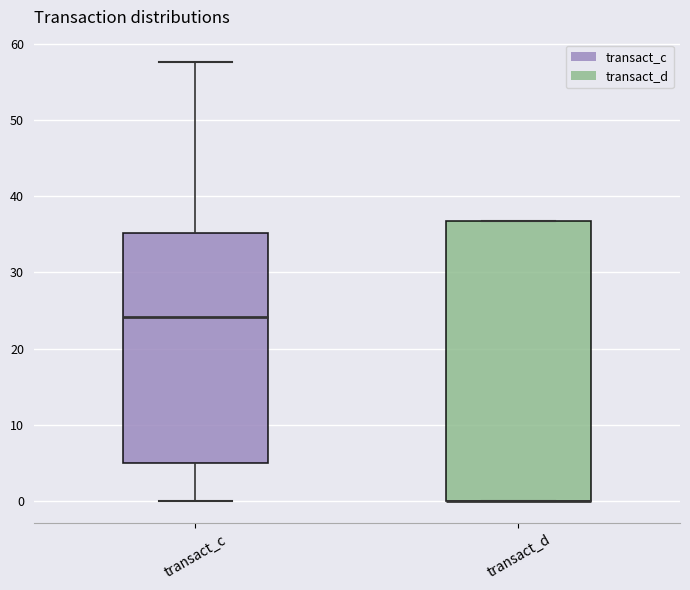

Which box is the tallest, from its lower edge to its upper edge?

transact_d